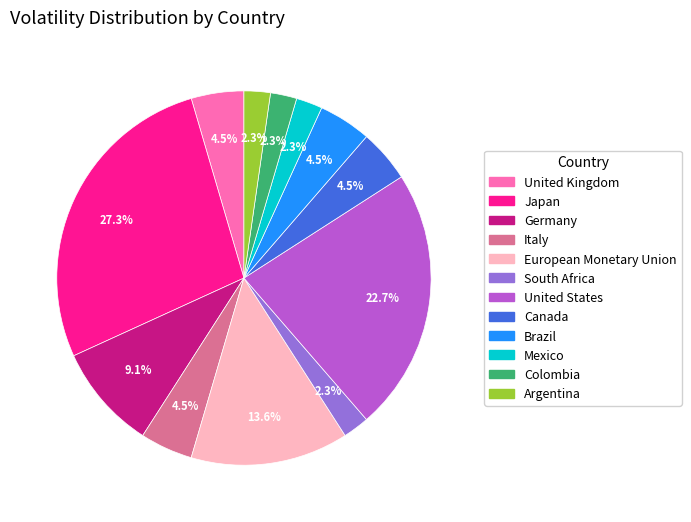

True or false: Mexico accounts for 14% of the total.

False